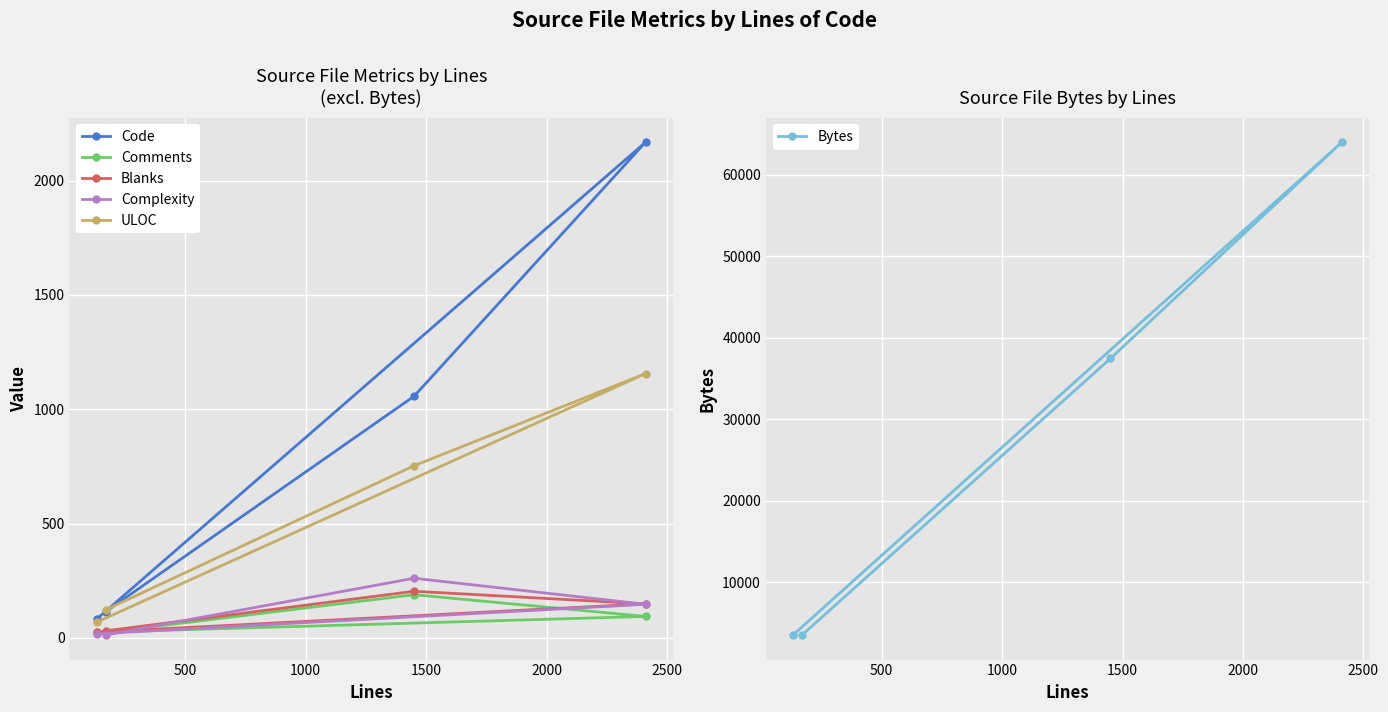

What is the maximum value for Complexity?

261